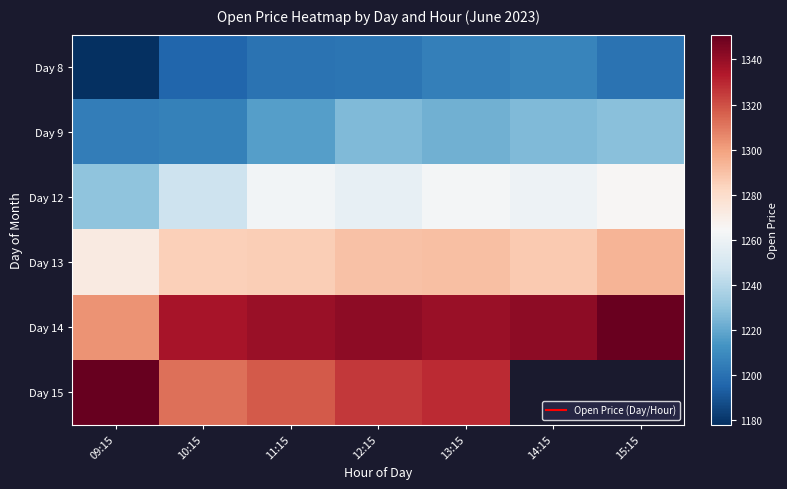

What is the sum of all Day 13 values?

9004.3